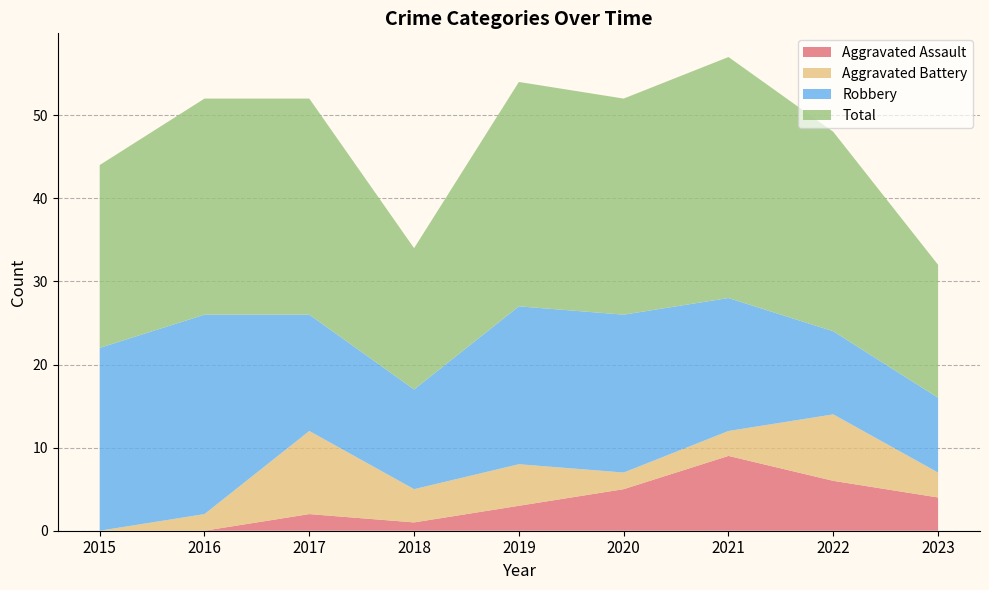

Reading left to right, list all the values displayed in this chart.

Aggravated Assault: 2015=0	2016=0	2017=2	2018=1	2019=3	2020=5	2021=9	2022=6	2023=4
Aggravated Battery: 2015=0	2016=2	2017=10	2018=4	2019=5	2020=2	2021=3	2022=8	2023=3
Robbery: 2015=22	2016=24	2017=14	2018=12	2019=19	2020=19	2021=16	2022=10	2023=9
Total: 2015=22	2016=26	2017=26	2018=17	2019=27	2020=26	2021=29	2022=24	2023=16